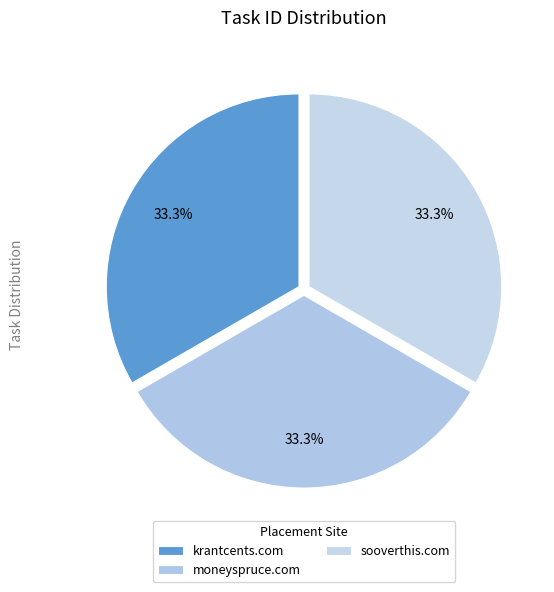

Does krantcents.com account for over 50% of the chart?

No